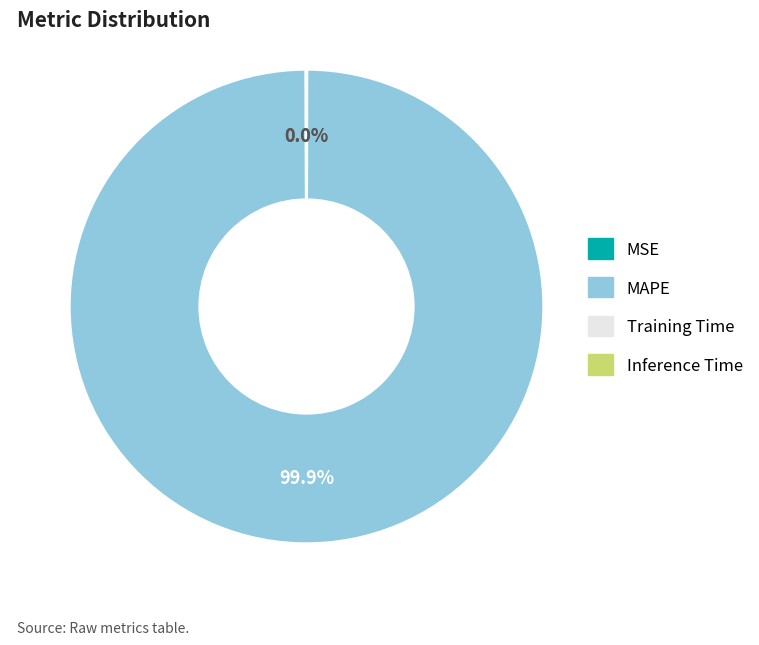

To the nearest percent, what is the average slice percentage?

25%